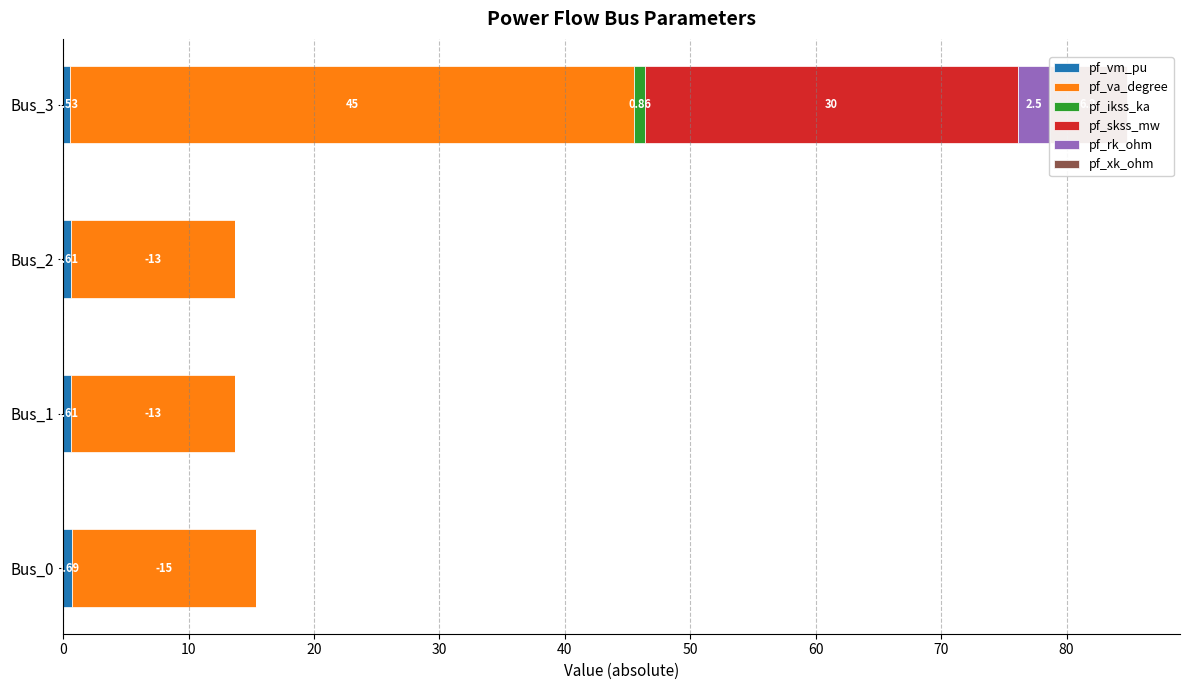

Reading left to right, what are all the values shown in this chart?

pf_vm_pu: 0.7	0.6	0.6	0.5
pf_va_degree: 14.7	13.1	13.1	45.0
pf_ikss_ka: 0.0	0.0	0.0	0.9
pf_skss_mw: 0.0	0.0	0.0	29.8
pf_rk_ohm: 0.0	0.0	0.0	2.5
pf_xk_ohm: 0.0	0.0	0.0	6.2